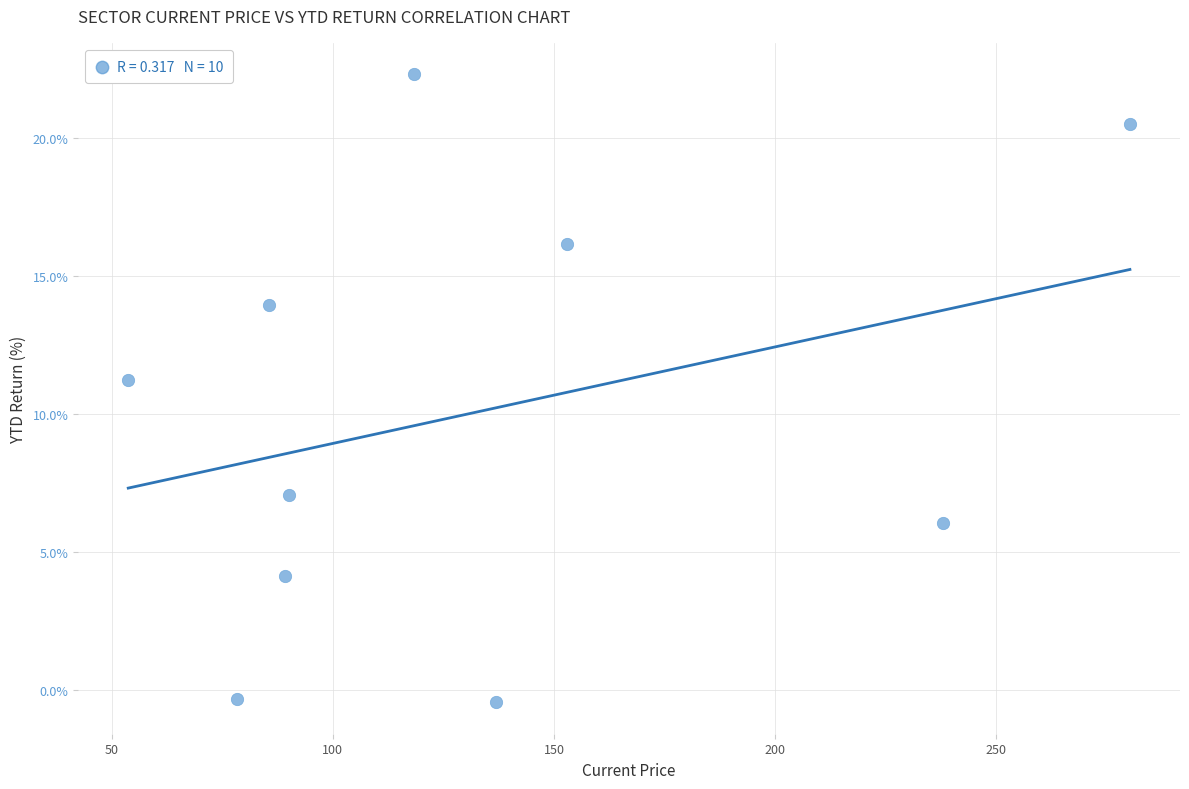

What Y value in the scatter plot is closest to 10?

11.2